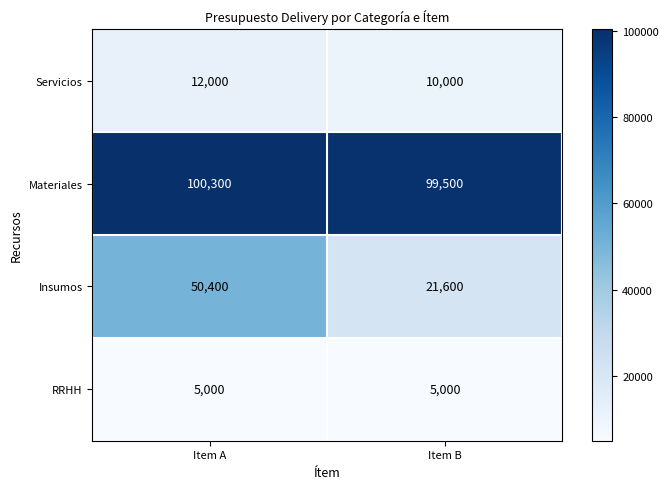

Is it true that Insumos equals 21600 at Item B?

True